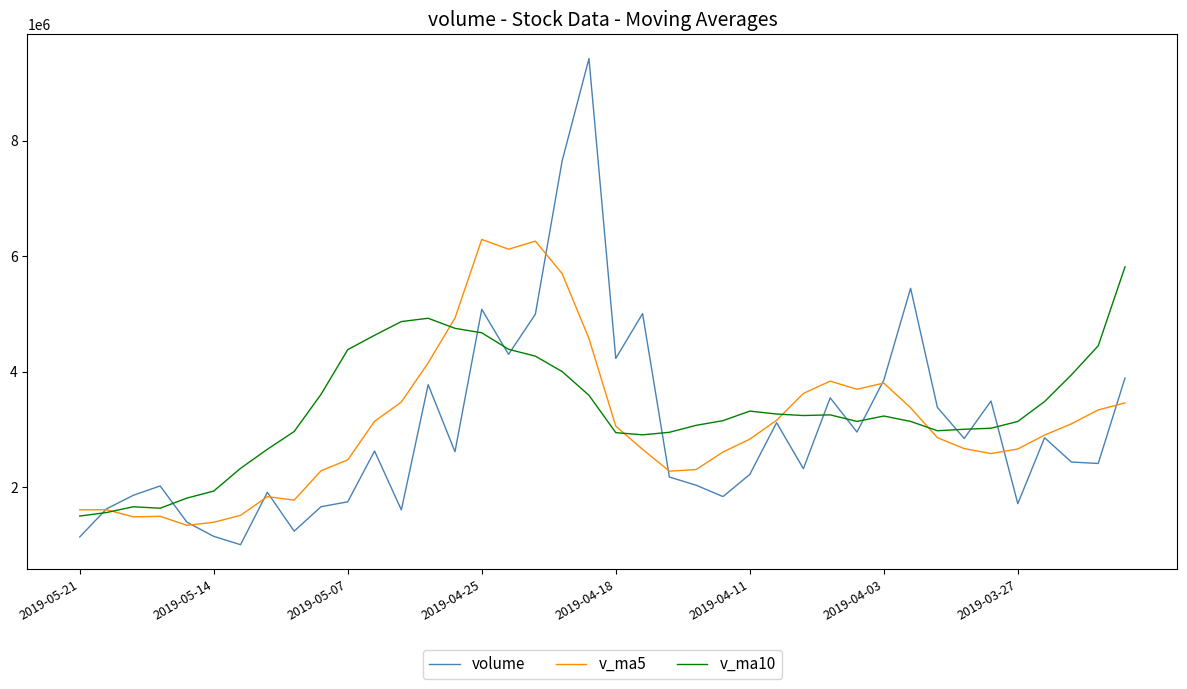

Rank the series by their maximum value, from highest to lowest.

volume, v_ma5, v_ma10